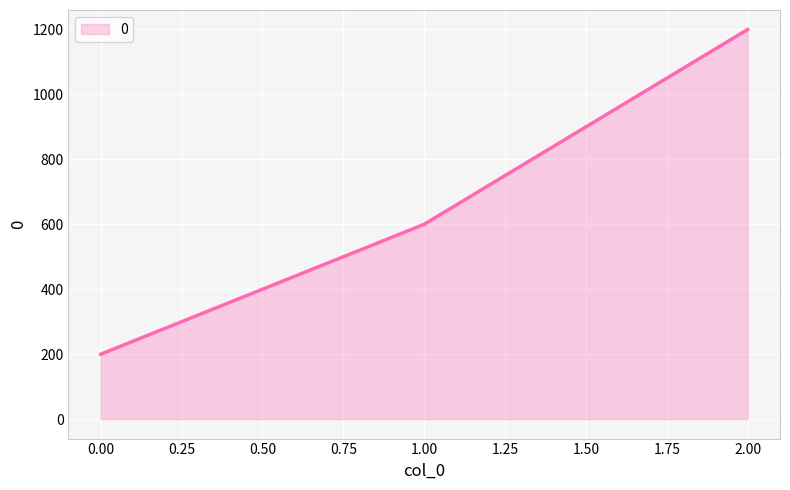

List the labels in order of value, largest first.

2.00, 1.00, 0.00